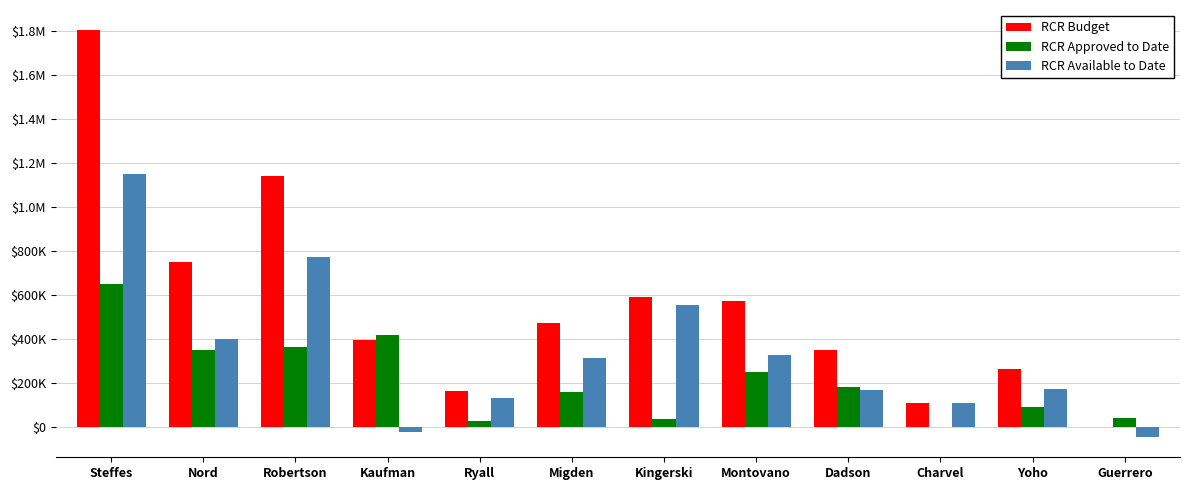

What is the total value across all series at Steffes?

3602400.0